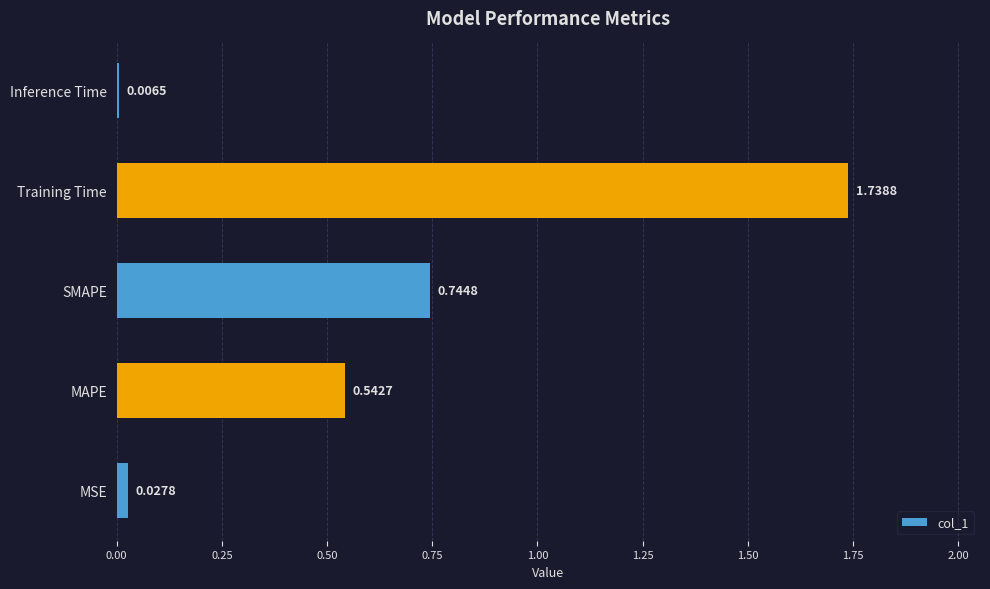

What is the sum of the values at MSE and SMAPE?

0.8